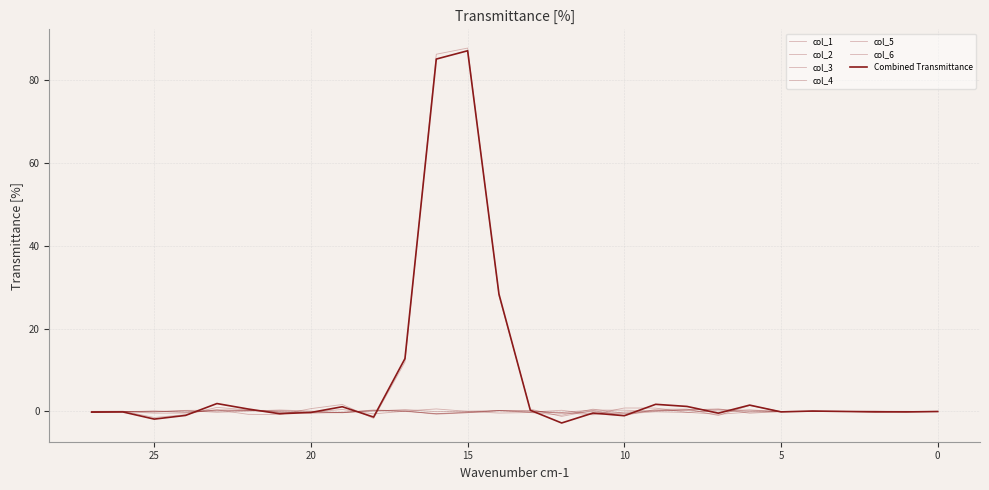

What is the greatest value displayed?

87.8